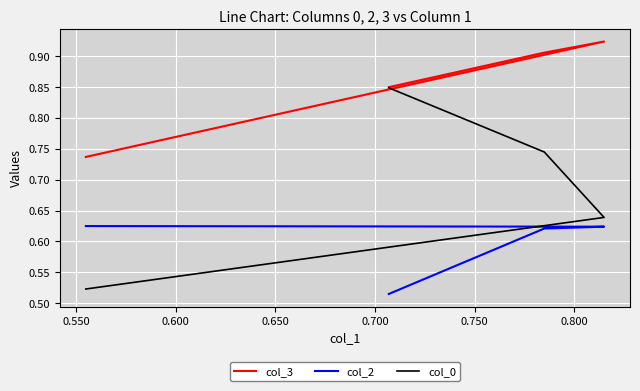

True or false: col_3 and col_2 intersect in this chart.

False